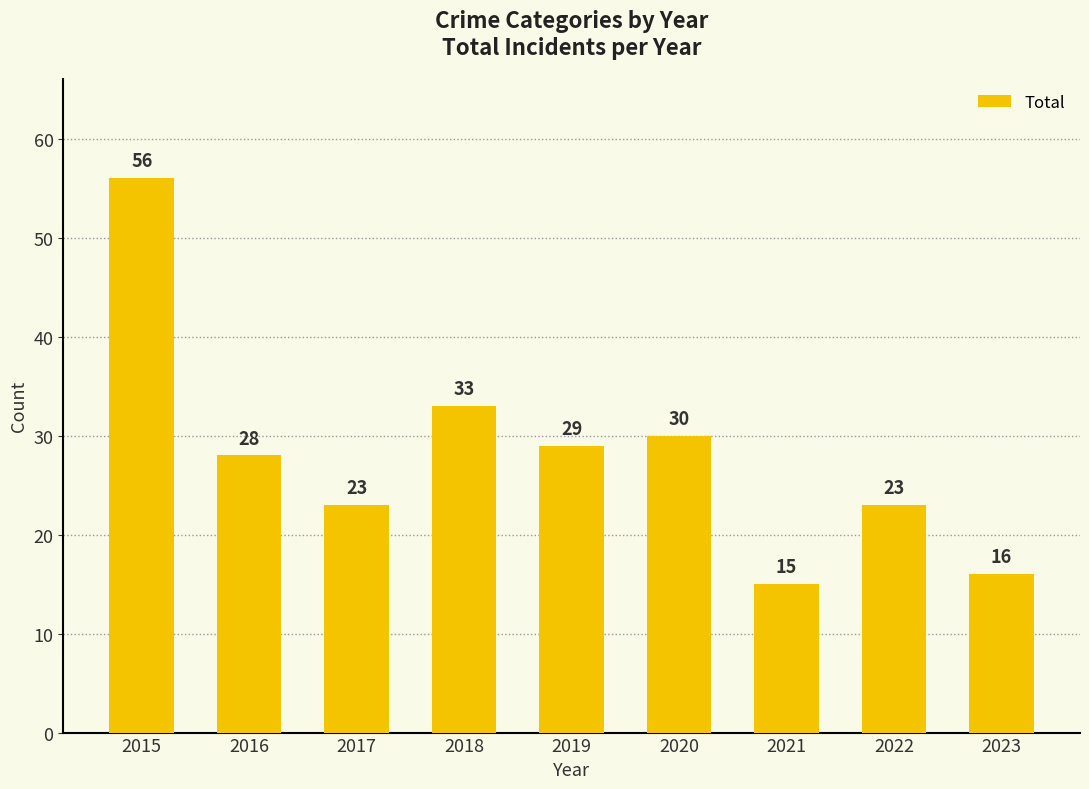

Where does the data first go above 28?

2015